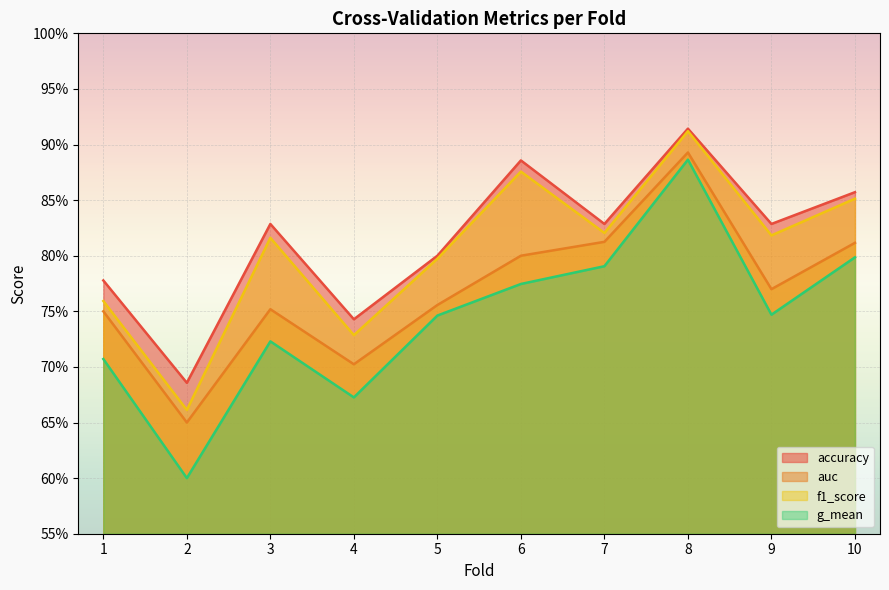

True or false: g_mean and f1_score cross at least once.

False